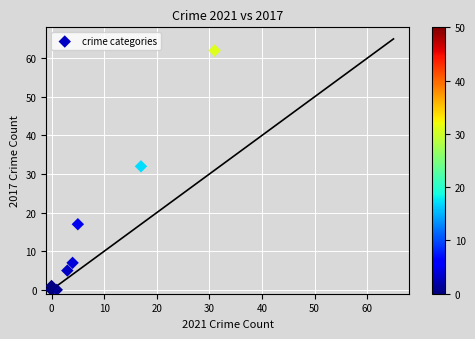

What Y value in the scatter plot is closest to 31?

32